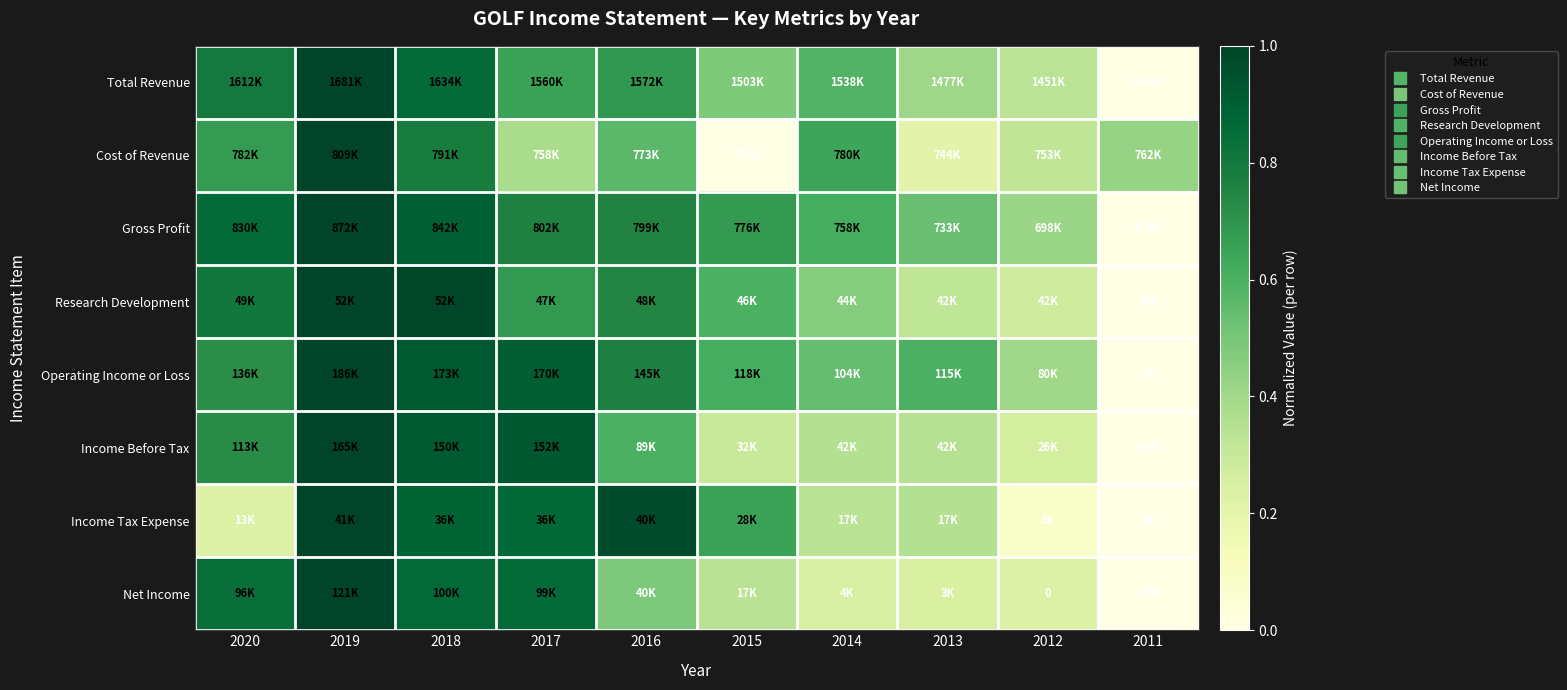

Count the number of data series in this chart.

8